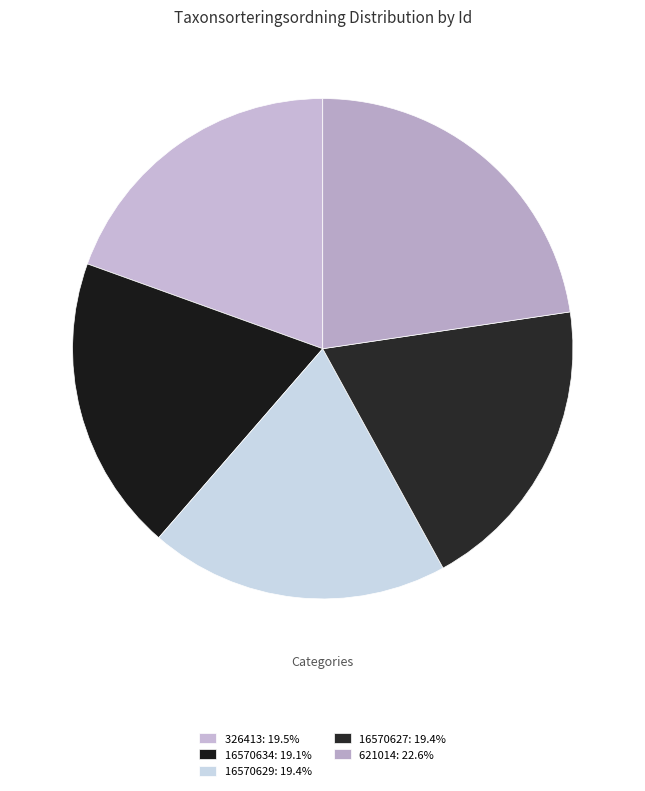

Count the number of slices in the pie.

5